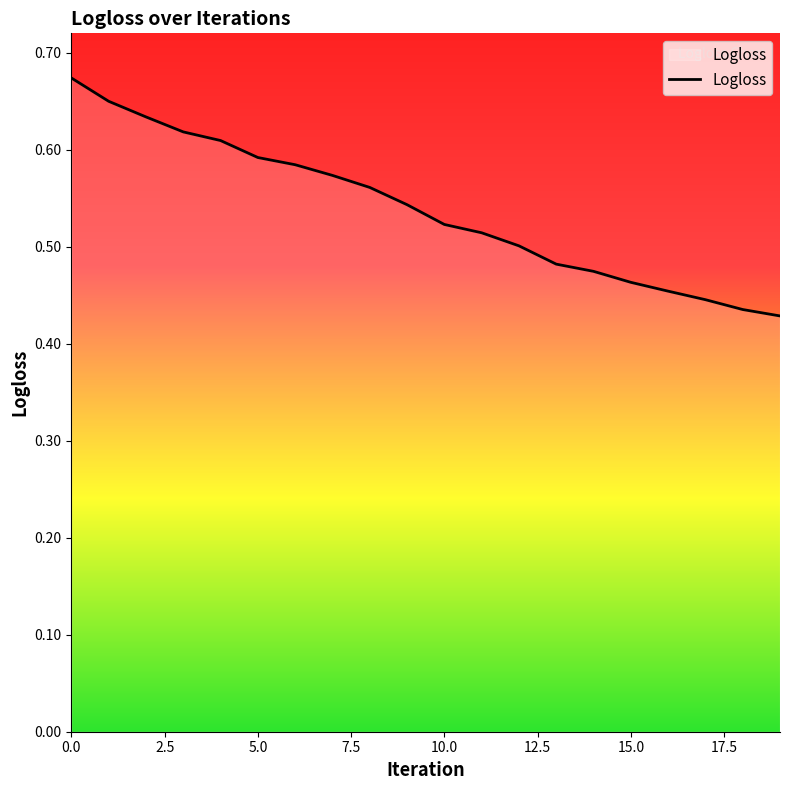

Rank the categories by value from highest to lowest.

0, 1, 2, 3, 4, 5, 6, 7, 8, 9, 10, 11, 12, 13, 14, 15, 16, 17, 18, 19